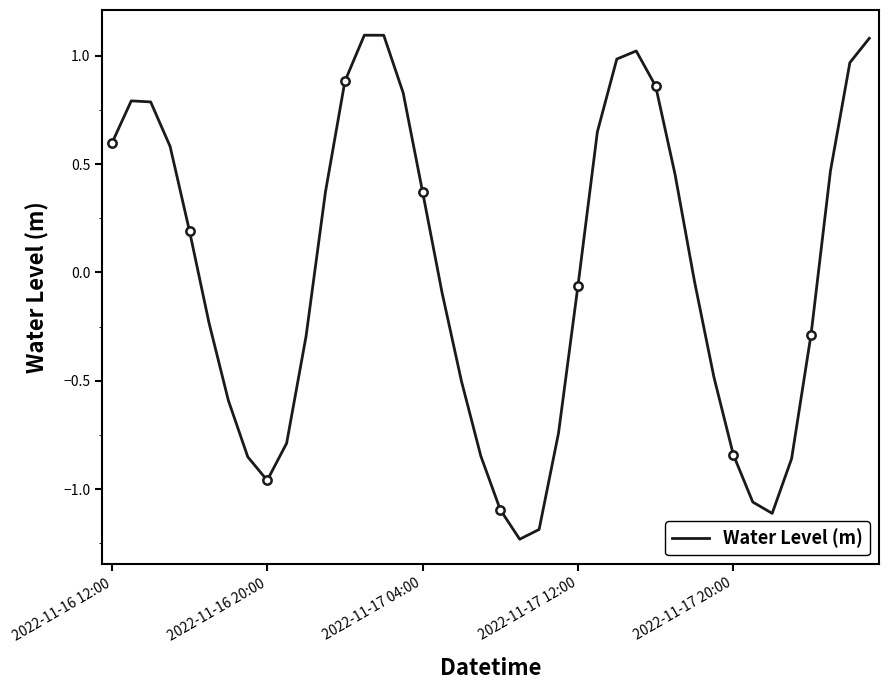

What is the maximum value shown in the chart?

1.1